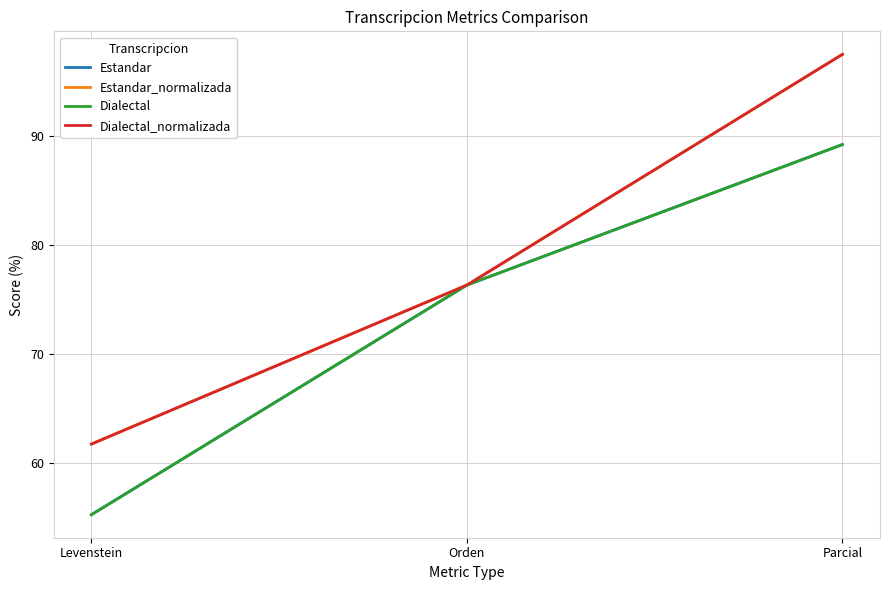

True or false: Dialectal_normalizada has a value of 15.3 at Orden.

False